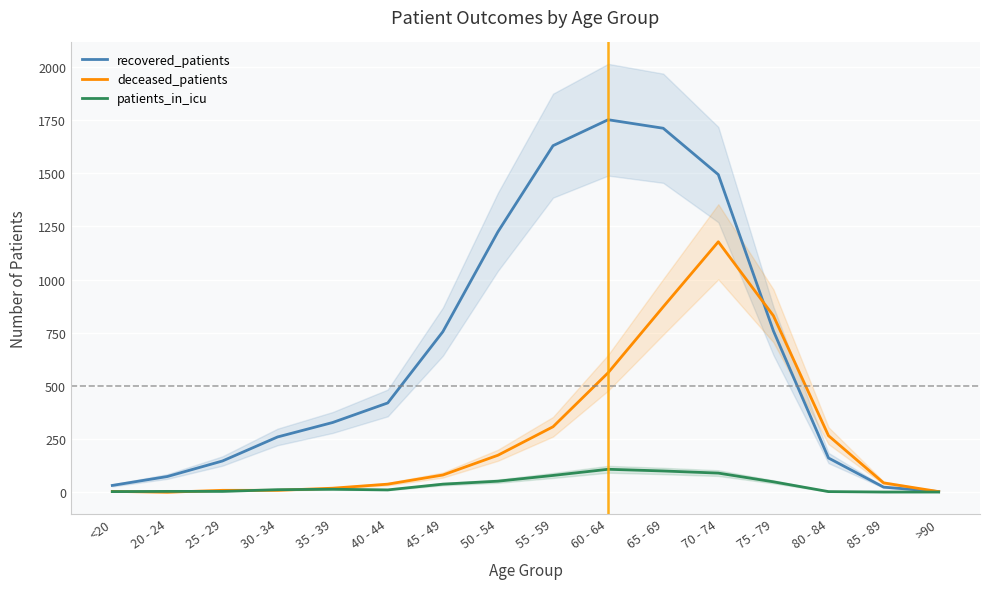

How many intersections are there between deceased_patients and recovered_patients?

1